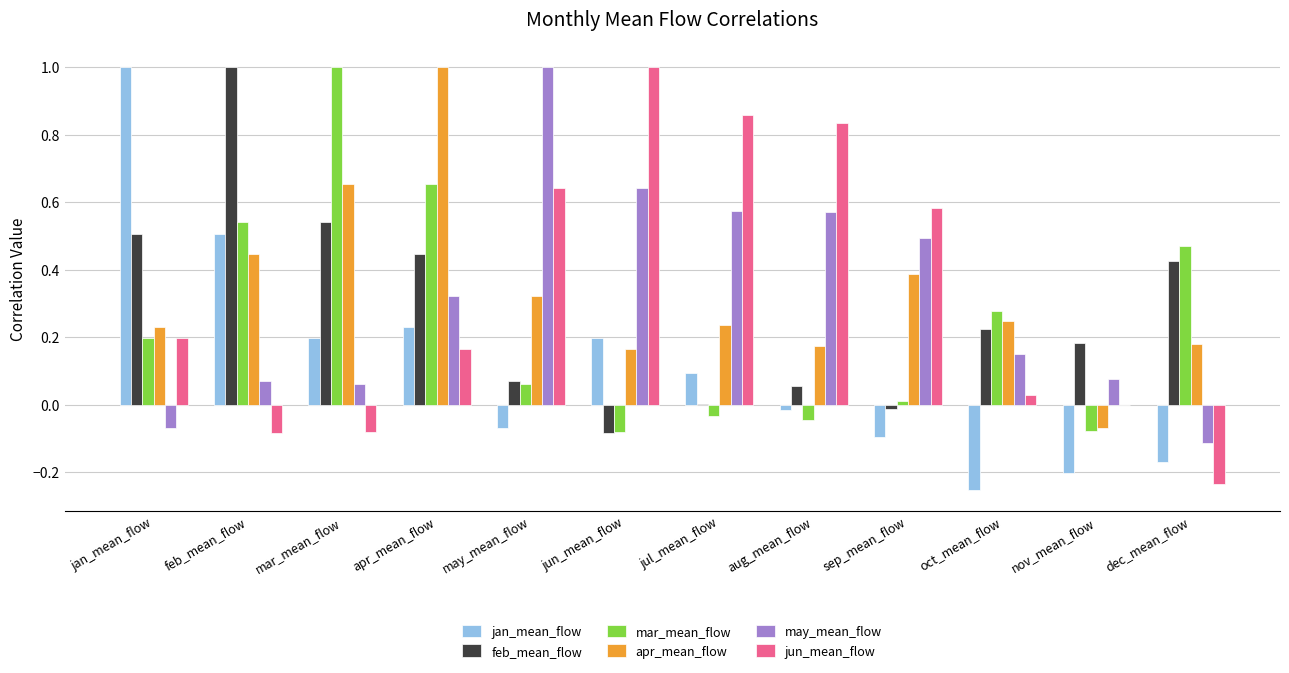

What is the maximum value shown in the chart?

1.0